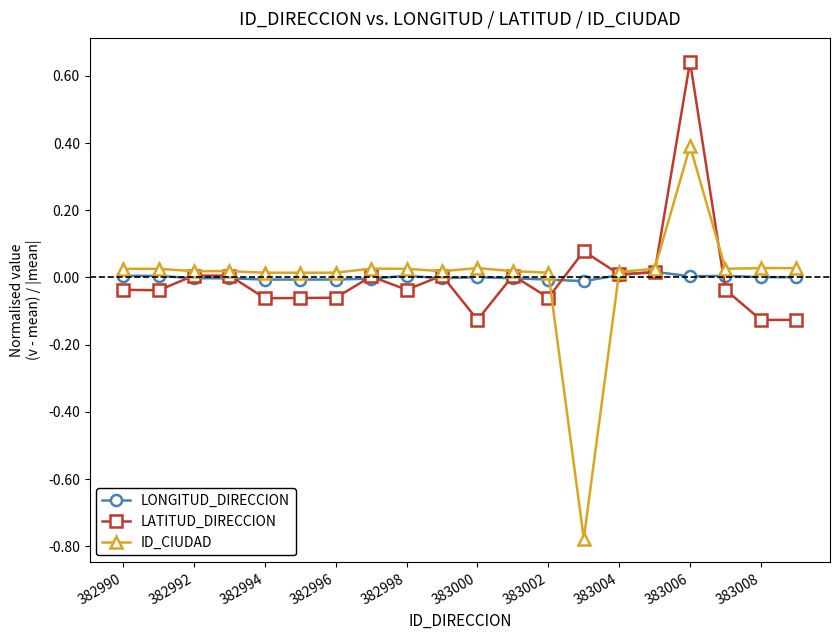

List the series in order of their peak value, highest first.

LATITUD_DIRECCION, ID_CIUDAD, LONGITUD_DIRECCION